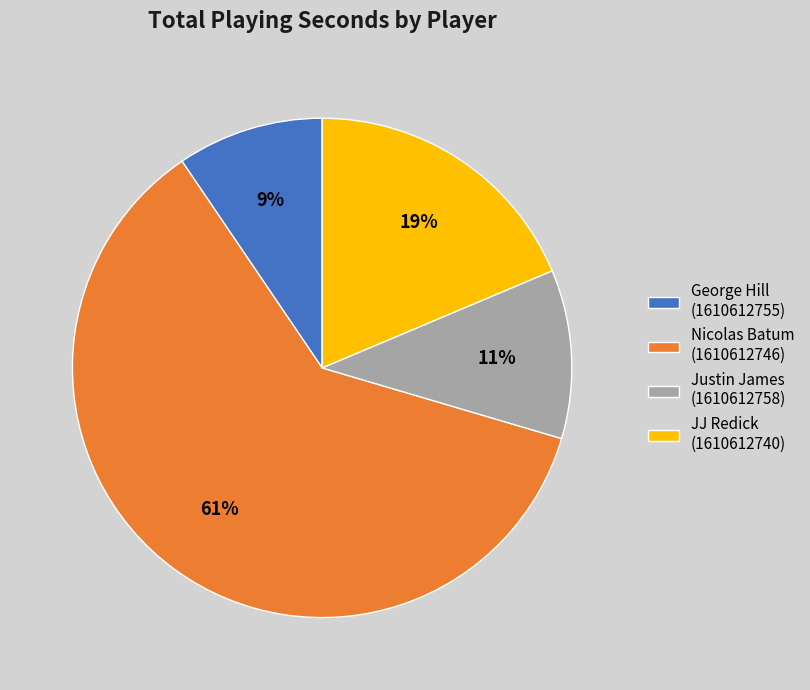

Which category has the smallest portion of the pie?

George Hill (1610612755)